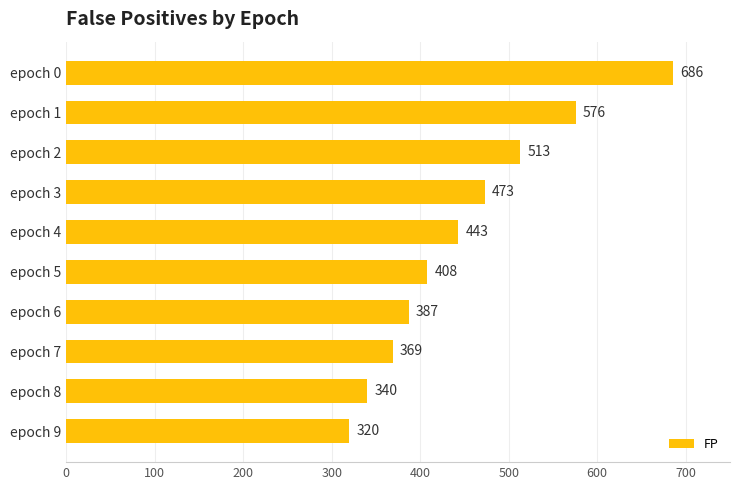

At which category does the chart reach its minimum across all series?

epoch 9